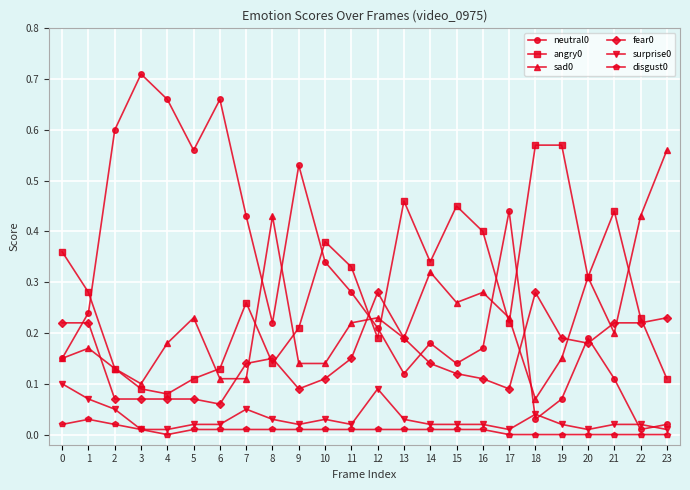

True or false: disgust0 and angry0 cross at least once.

False